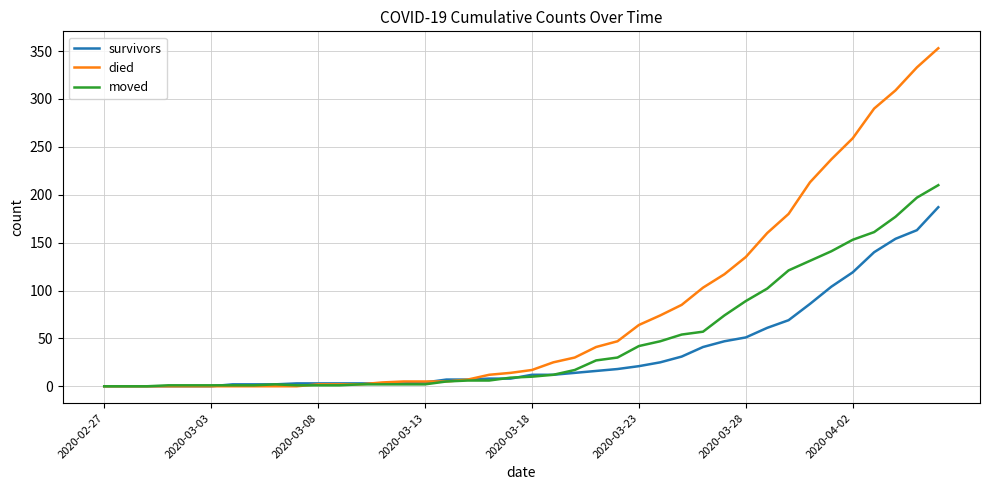

Does the chart display data point markers on the line(s)?

No